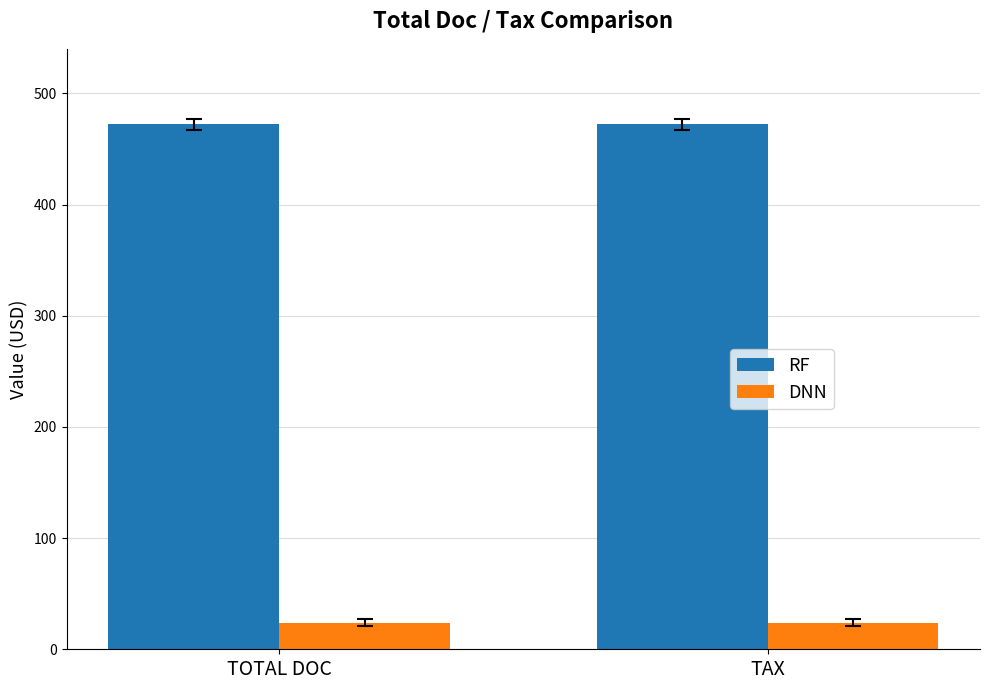

At how many categories does at least one series exceed 33?

2